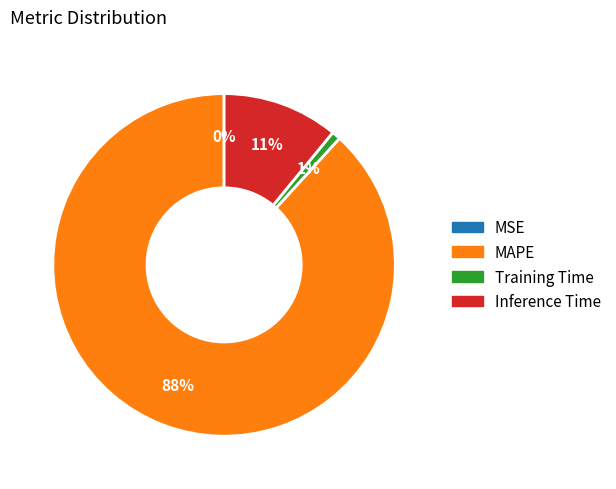

To the nearest percent, what is the average slice percentage?

25%